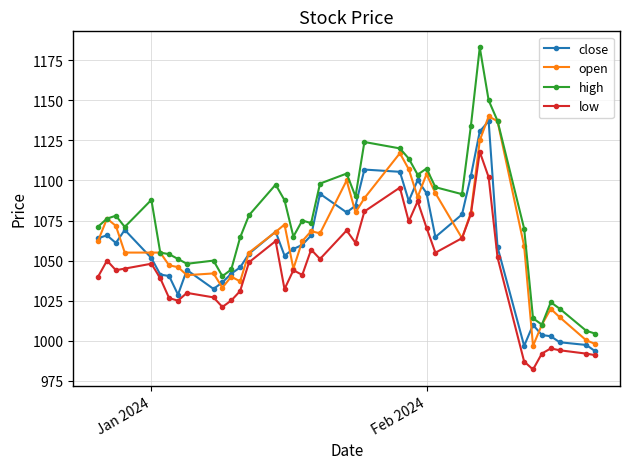

True or false: low and high cross at least once.

False